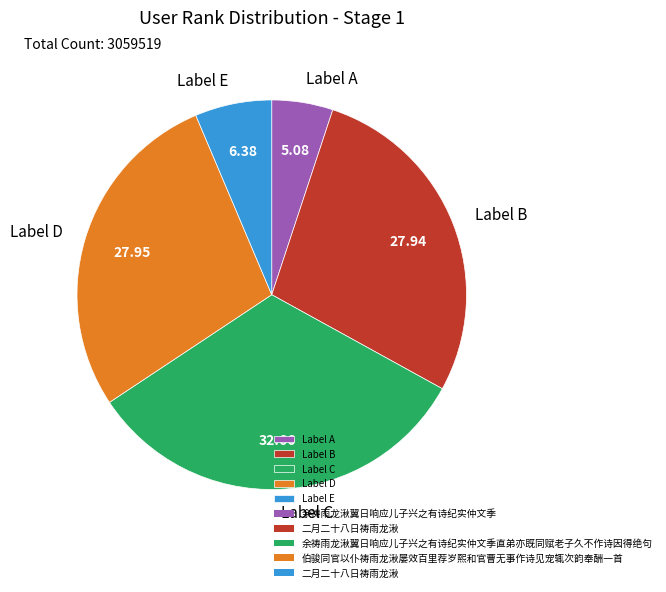

What is the smallest slice in the pie chart?

Label A